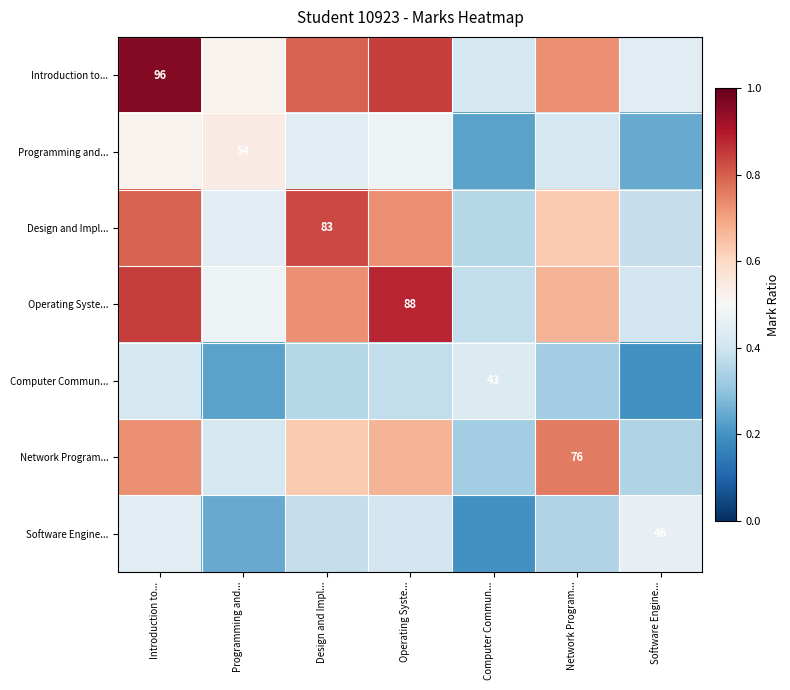

At which category is the sum across all series the highest?

Introduction to...